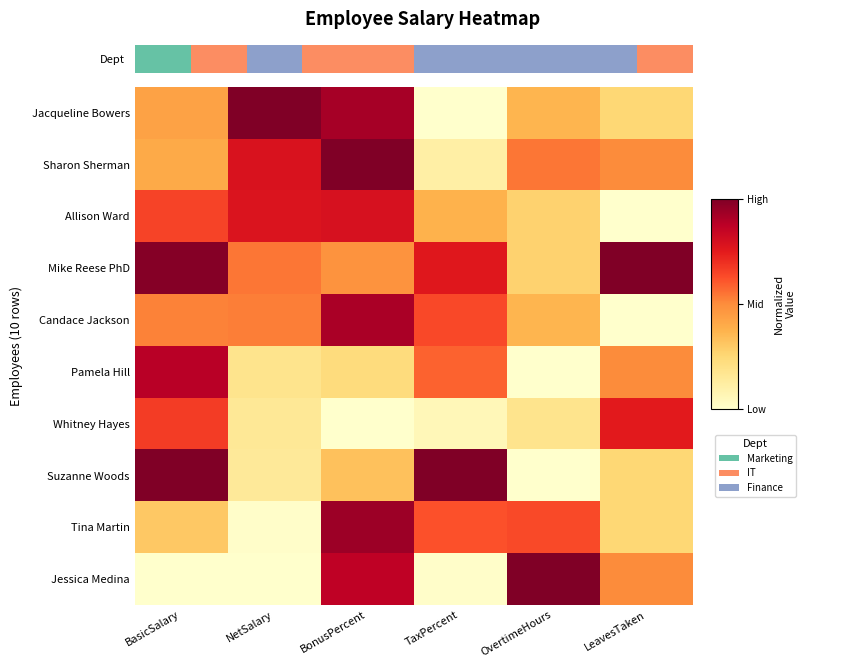

Which series changed the most between BonusPercent and TaxPercent?

Jacqueline Bowers